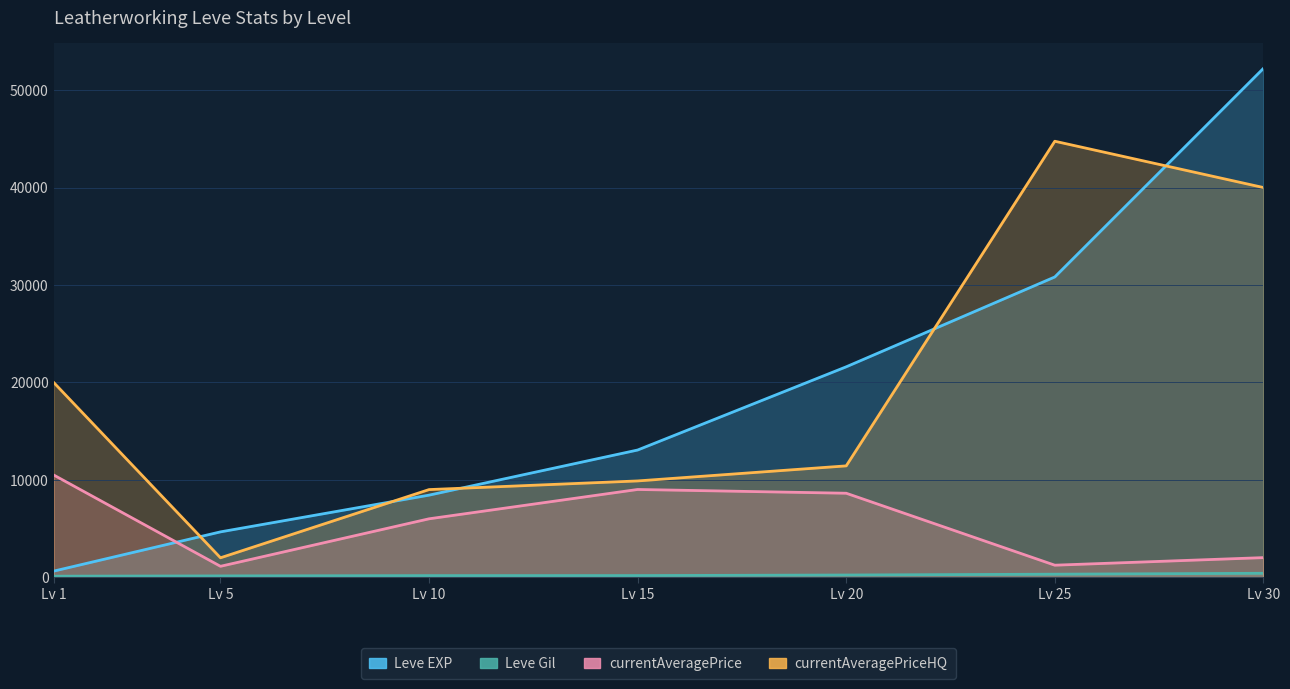

What is the average value of the currentAveragePrice series?

5503.0